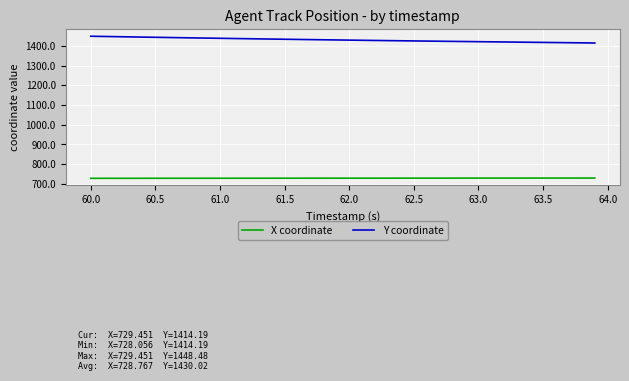

Count the number of categories in the chart.

40